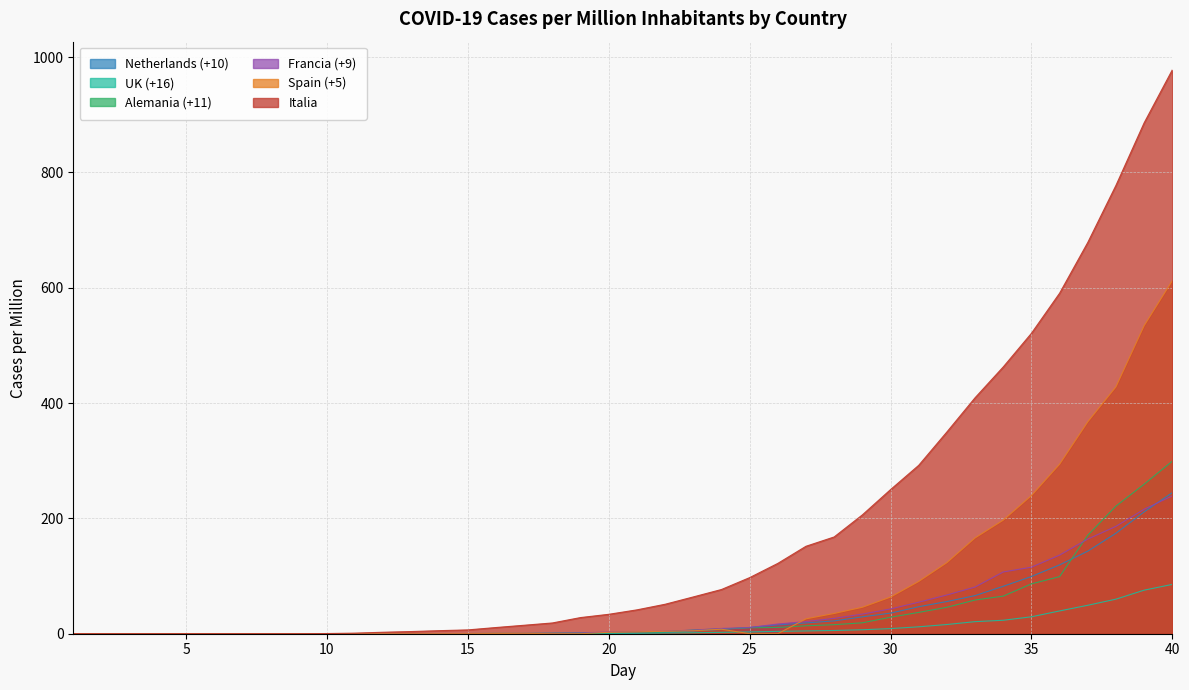

Reading left to right, list all the values displayed in this chart.

Italia: 1=0.0	2=0.0	3=0.0	4=0.0	5=0.0	6=0.0	7=0.0	8=0.0	9=0.0	10=0.3	11=1.0	12=2.6	13=3.8	14=5.3	15=6.6	16=10.7	17=14.7	18=18.7	19=28.0	20=33.7	21=41.4	22=51.1	23=63.8	24=76.7	25=97.3	26=121.9	27=151.7	28=167.8	29=206.1	30=249.9	31=292.0	32=349.8	33=409.2	34=462.6	35=520.9	36=590.5	37=678.5	38=777.5	39=885.9	40=977.8
UK (+16): 1=0.1	2=0.1	3=0.1	4=0.1	5=0.1	6=0.1	7=0.1	8=0.1	9=0.1	10=0.1	11=0.1	12=0.1	13=0.2	14=0.2	15=0.2	16=0.2	17=0.3	18=0.3	19=0.5	20=0.6	21=0.8	22=1.3	23=1.7	24=2.4	25=3.1	26=4.1	27=4.8	28=5.6	29=6.9	30=8.9	31=12.0	32=16.0	33=20.9	34=23.3	35=29.4	36=39.5	37=49.3	38=59.9	39=75.5	40=85.5
Alemania (+11): 1=0.2	2=0.2	3=0.2	4=0.2	5=0.2	6=0.2	7=0.2	8=0.2	9=0.2	10=0.2	11=0.2	12=0.2	13=0.2	14=0.2	15=0.3	16=0.6	17=0.6	18=1.0	19=1.6	20=1.9	21=2.4	22=3.2	23=6.5	24=8.3	25=10.2	26=10.9	27=13.8	28=15.7	29=18.9	30=28.6	31=37.0	32=45.8	33=58.4	34=65.2	35=86.4	36=99.0	37=170.8	38=221.3	39=259.2	40=299.2
Francia (+9): 1=0.2	2=0.2	3=0.2	4=0.2	5=0.2	6=0.2	7=0.2	8=0.2	9=0.2	10=0.2	11=0.2	12=0.2	13=0.2	14=0.2	15=0.2	16=0.3	17=0.6	18=0.9	19=1.5	20=2.9	21=3.2	22=4.3	23=6.3	24=9.2	25=10.7	26=16.8	27=21.1	28=26.6	29=34.0	30=42.9	31=54.6	32=67.2	33=81.0	34=107.1	35=115.4	36=136.3	37=164.1	38=186.2	39=215.8	40=239.1
Netherlands (+10): 1=0.0	2=0.0	3=0.0	4=0.0	5=0.0	6=0.0	7=0.0	8=0.0	9=0.0	10=0.0	11=0.0	12=0.0	13=0.0	14=0.0	15=0.0	16=0.1	17=0.1	18=0.4	19=0.6	20=1.0	21=1.4	22=2.2	23=4.8	24=7.5	25=10.9	26=15.4	27=18.7	28=22.2	29=29.3	30=35.7	31=46.8	32=55.8	33=66.1	34=82.2	35=99.2	36=119.4	37=143.2	38=174.3	39=211.3	40=244.7
Spain (+5): 1=0.0	2=0.0	3=0.0	4=0.0	5=0.0	6=0.0	7=0.0	8=0.0	9=0.0	10=0.0	11=0.0	12=0.0	13=0.0	14=0.1	15=0.1	16=0.3	17=0.7	18=0.0	19=0.0	20=2.4	21=3.2	22=4.2	23=5.1	24=7.8	25=0.0	26=0.0	27=25.8	28=35.1	29=45.9	30=63.5	31=90.7	32=123.3	33=166.2	34=197.0	35=239.6	36=294.0	37=367.5	38=428.2	39=534.2	40=612.3